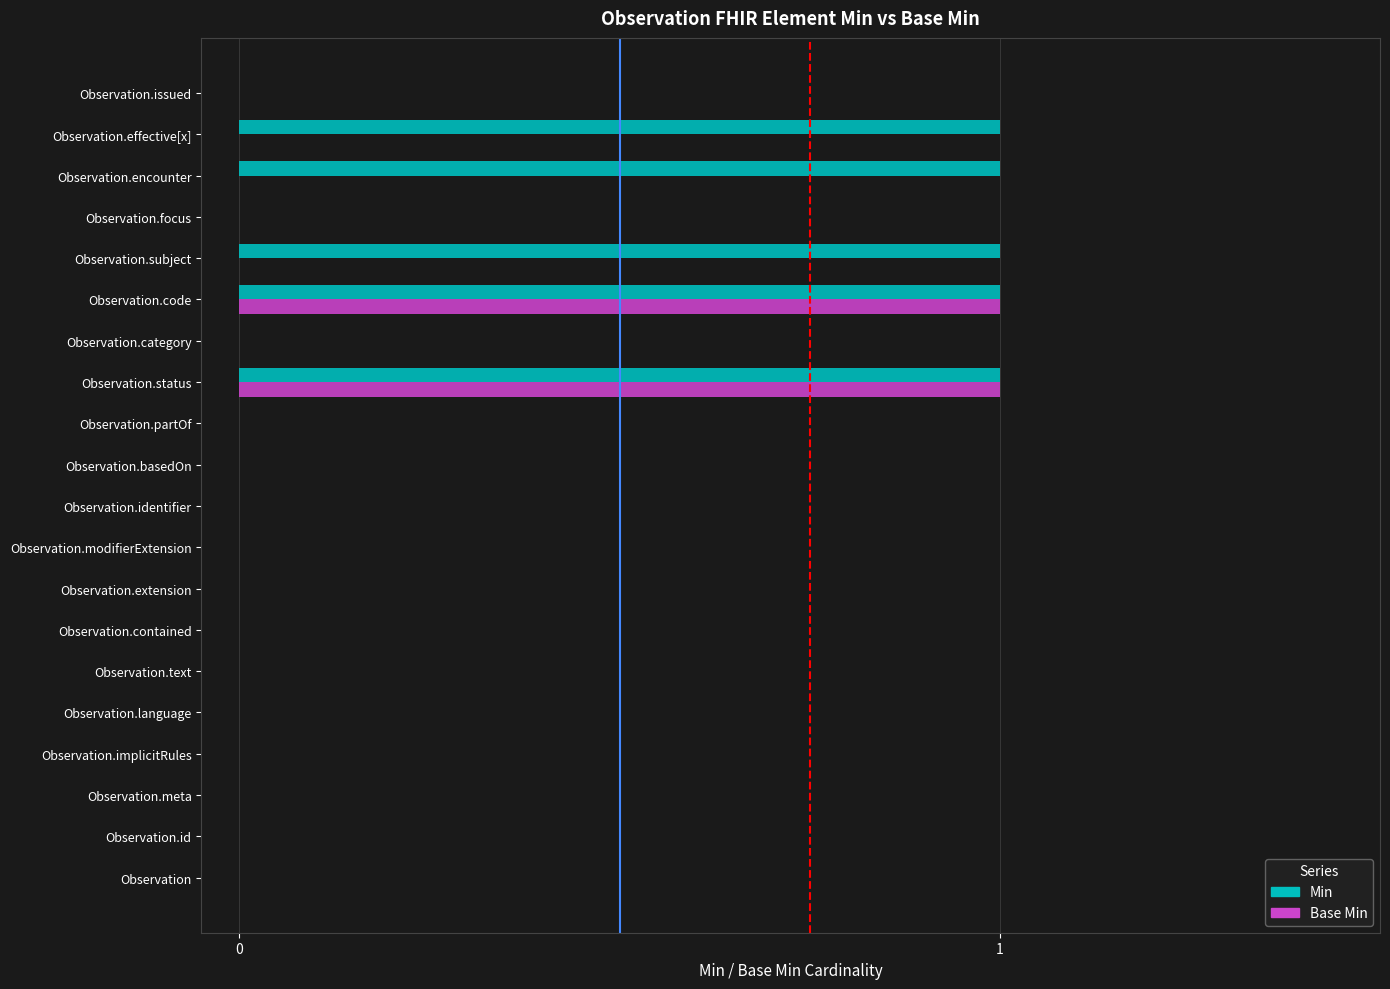

Is the value of Min at Observation.status greater than the value of Base Min at Observation.effective[x]?

Yes